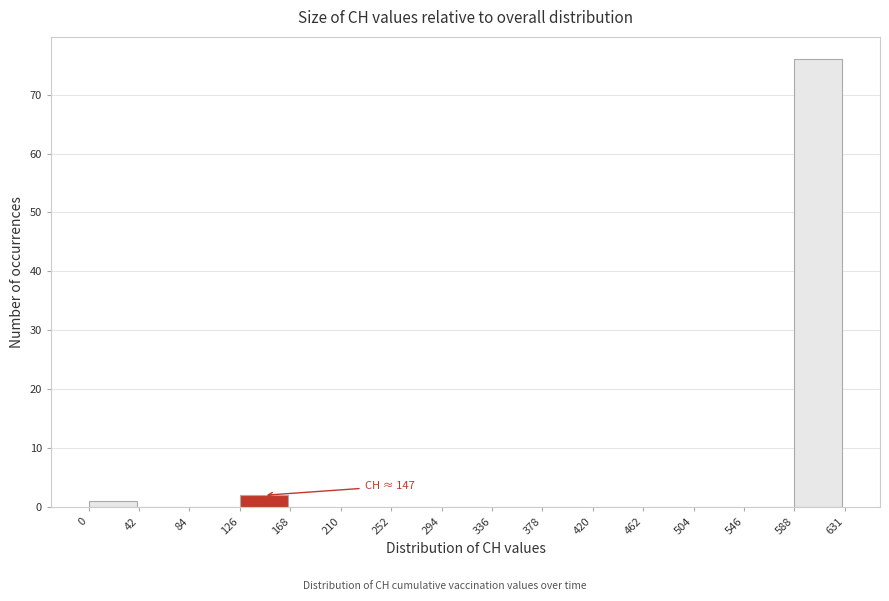

Which range on the x-axis has the tallest bar?

588 to 631